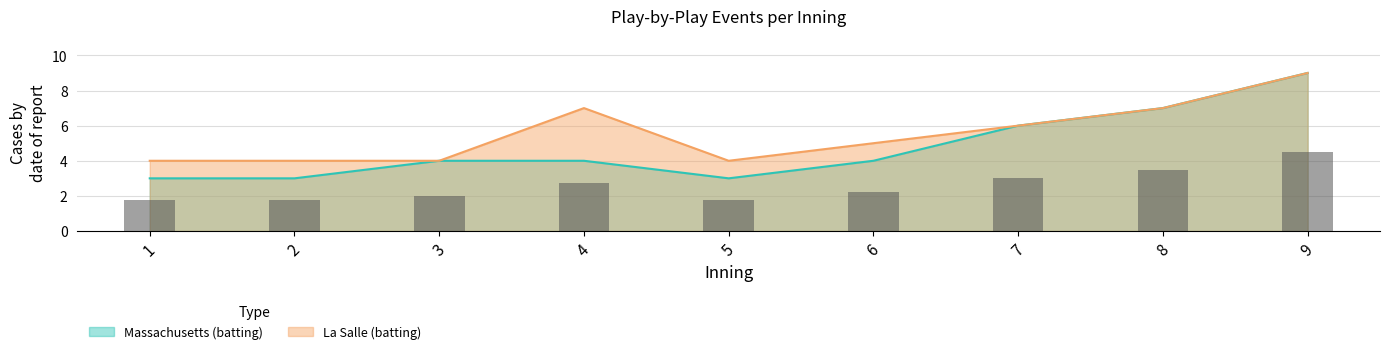

The value of La Salle (batting) at 2 is 4. True or false?

True